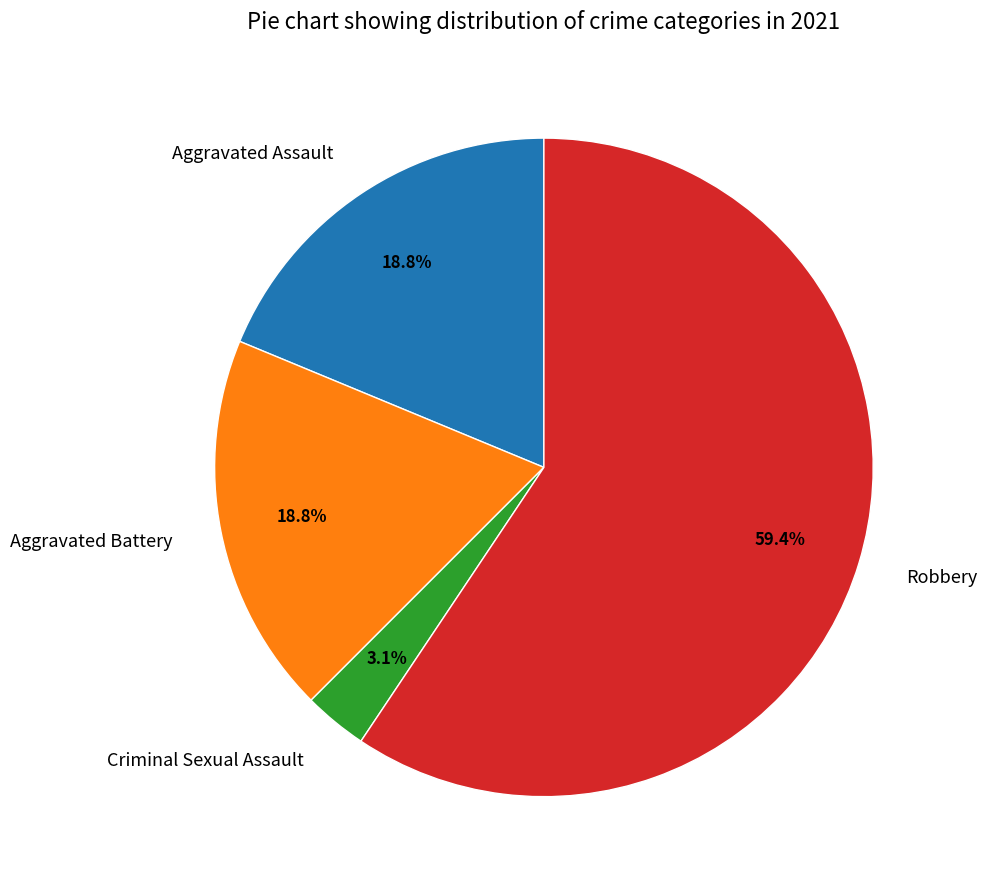

What is the ratio of the value at Aggravated Battery to the value at Robbery?

0.3